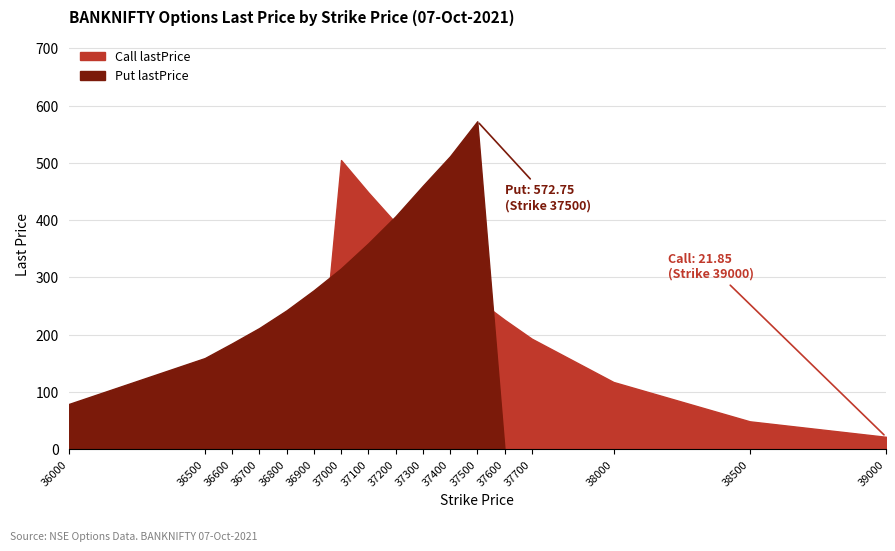

Between 37600 and 36500, which is larger?

37600